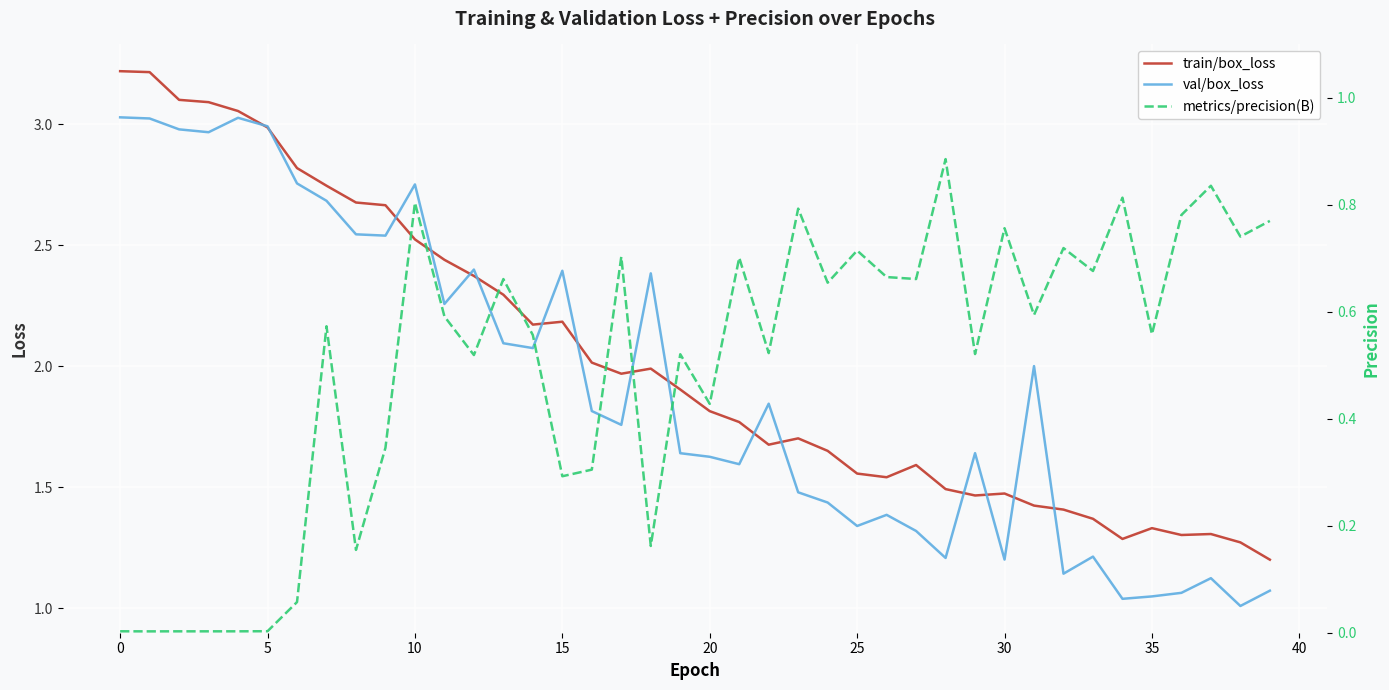

True or false: train/box_loss has a value of 3.7 at 13.

False